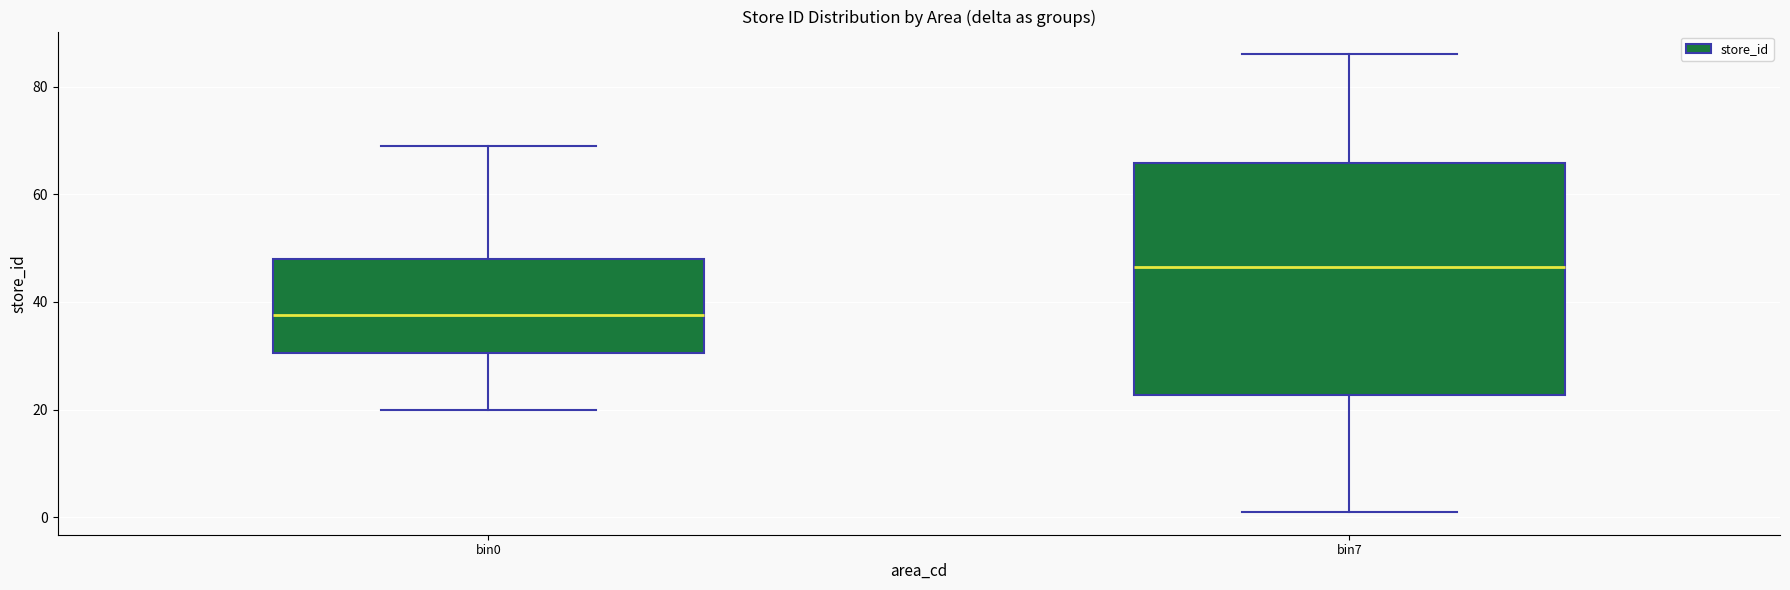

Reading left to right, read every box against the y-axis: the position of its median line, the range the box covers, and the ends of its whiskers. The values are not printed on the chart, so give them approximately, as read against the axis.

bin0: median 38, box 30 to 48, whiskers 20 to 70
bin7: median 46, box 22 to 66, whiskers 2 to 86